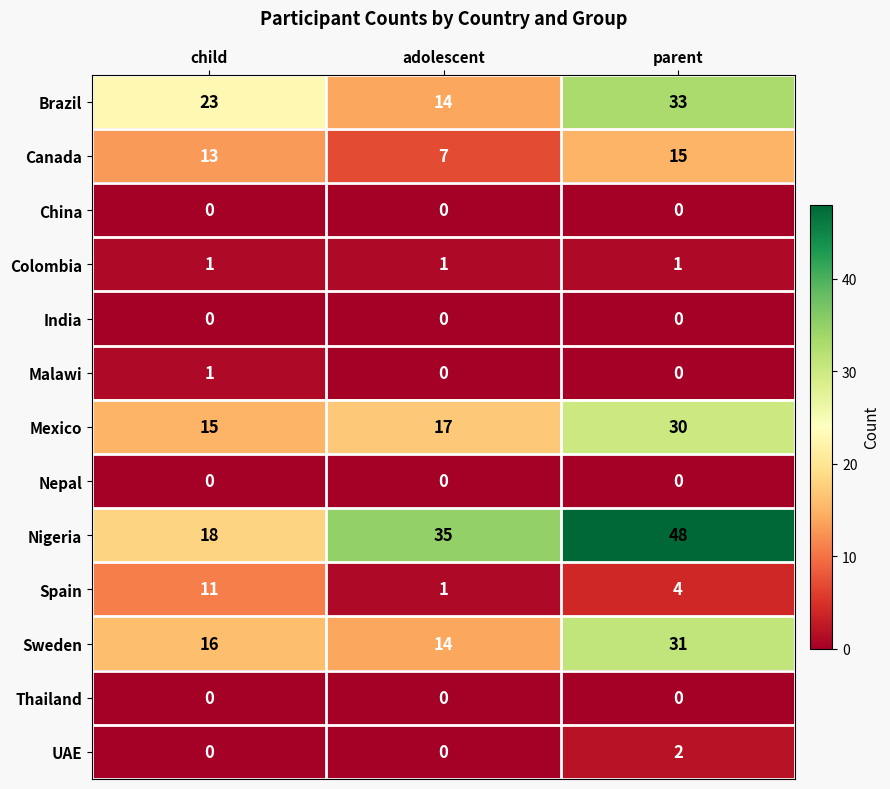

At which label is Nigeria closest to 33?

adolescent